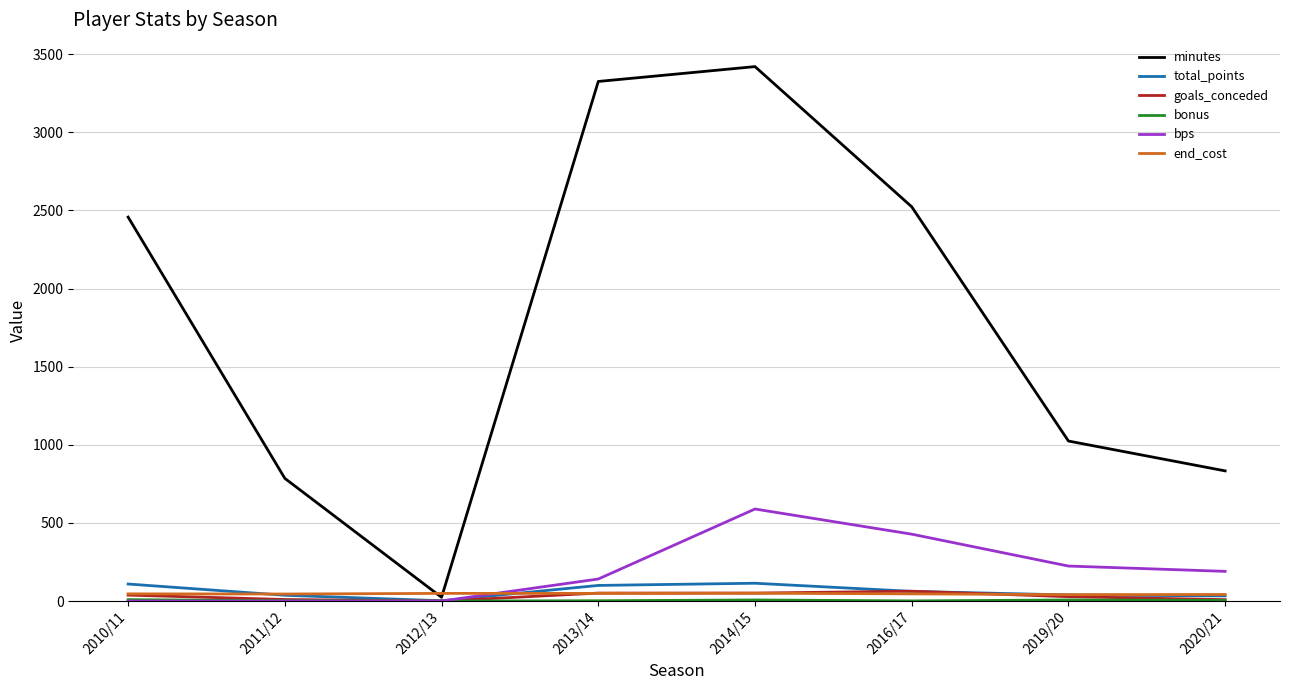

What is the greatest value displayed?

3420